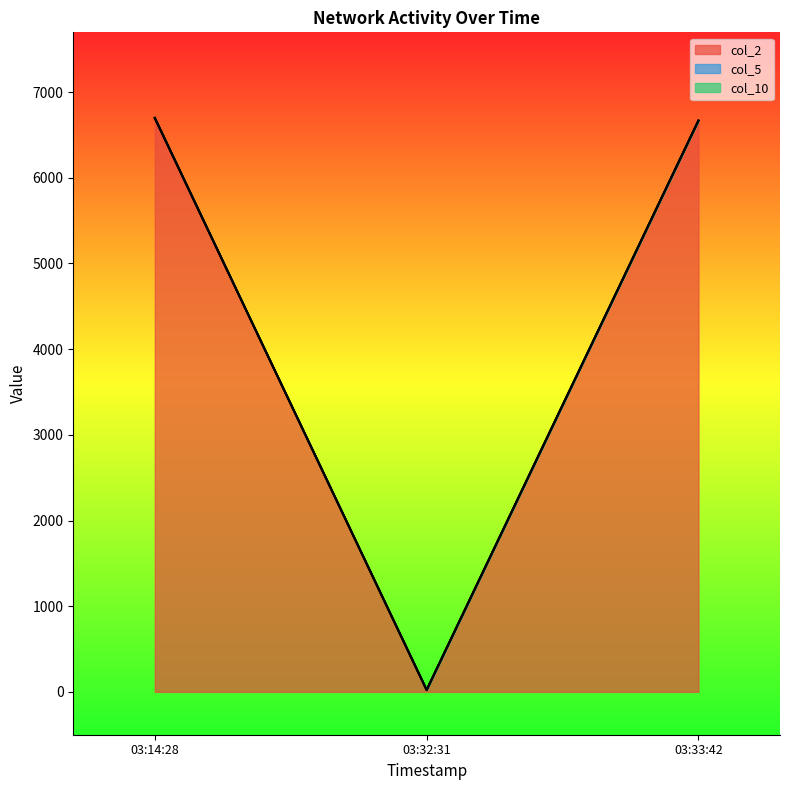

What is the value of the col_5 point at the 3rd from the left?

6667.0